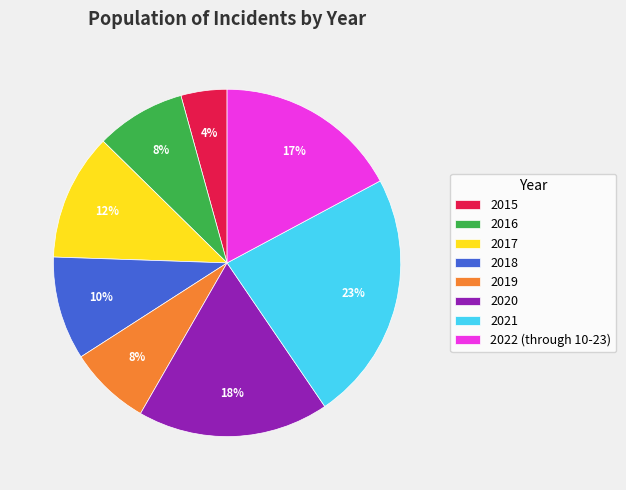

What percentage is the 2022 (through 10-23) slice, to the nearest percent?

17%